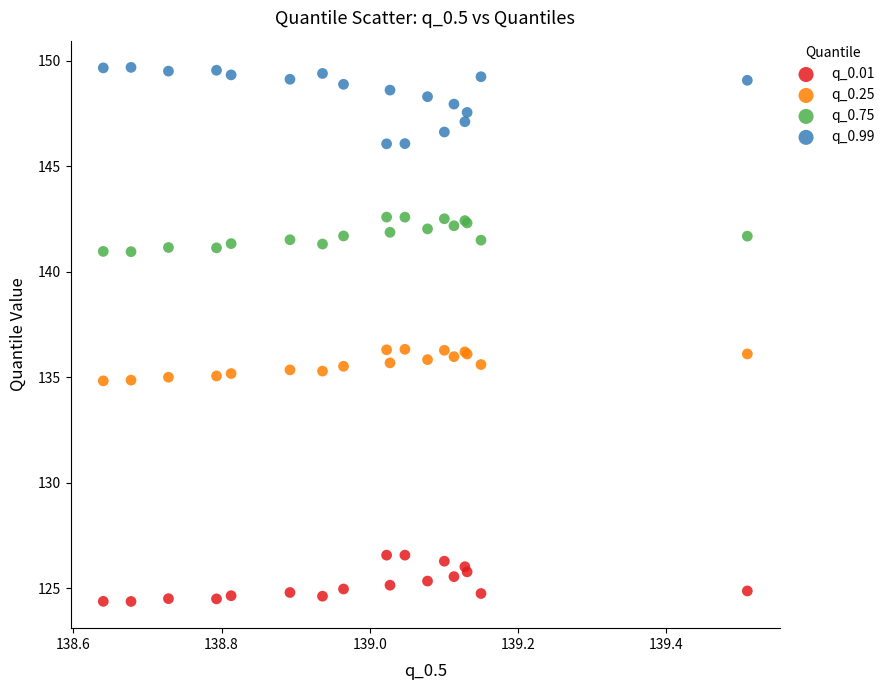

Which series contains the lowest Y value?

q_0.01